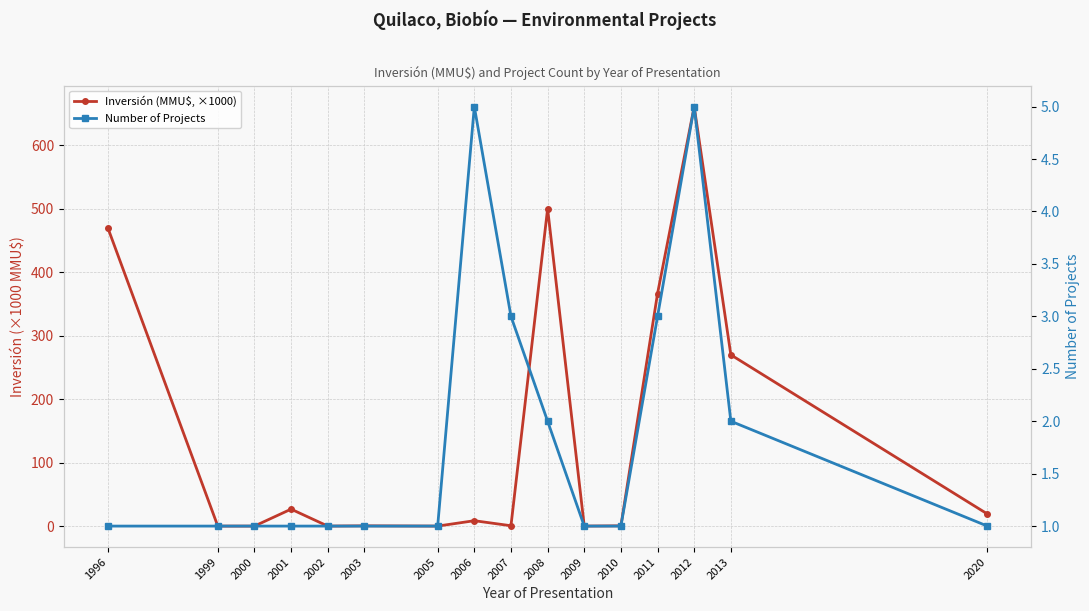

Which has a higher value, 2009 or 2020?

2020